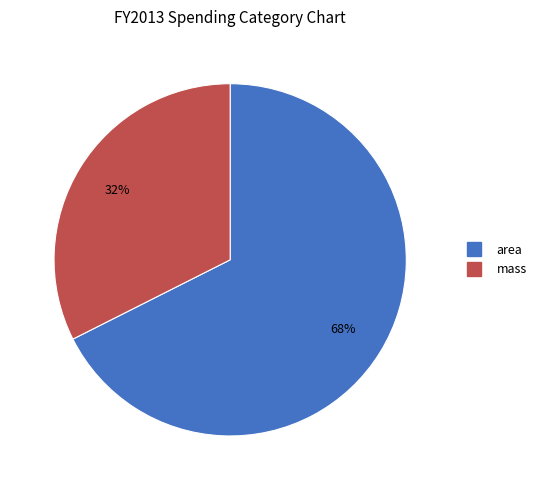

Do area and mass together represent more than half of the pie?

Yes